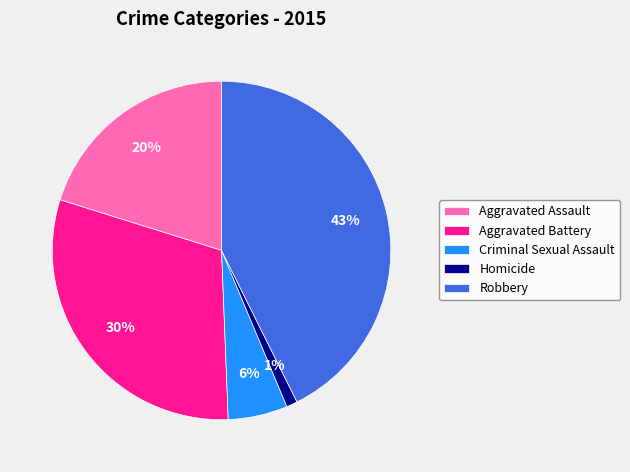

Is the sum of Aggravated Assault and Robbery greater than half?

Yes